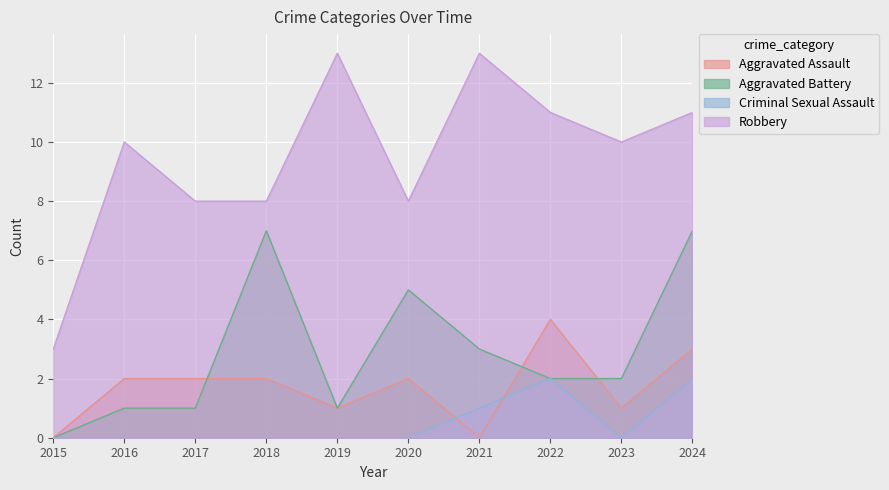

True or false: Criminal Sexual Assault and Aggravated Assault intersect in this chart.

True